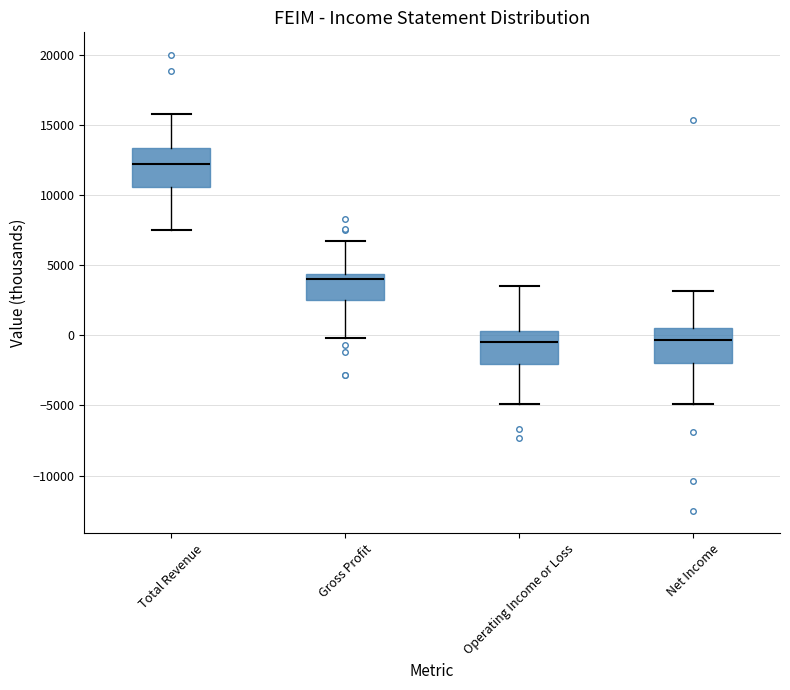

Which box has the highest median line?

Total Revenue